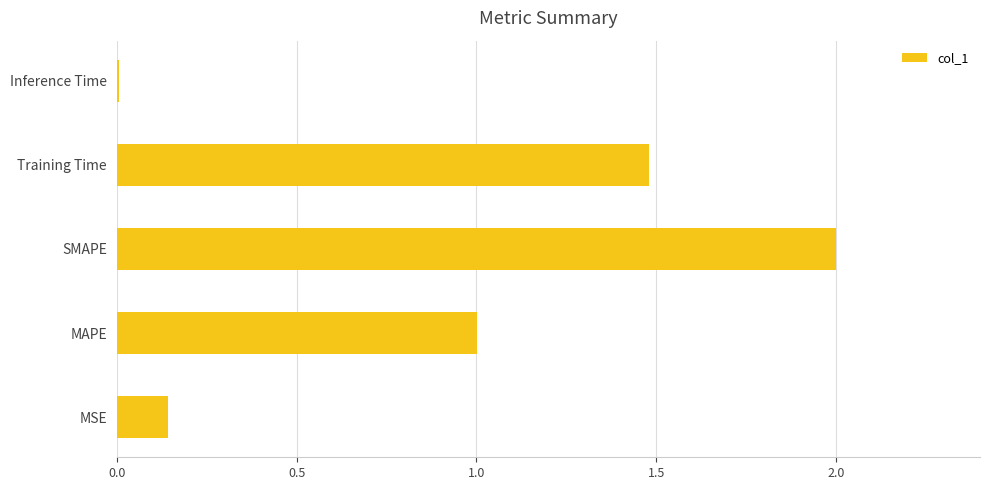

What is the change in value from MAPE to Training Time?

+0.5